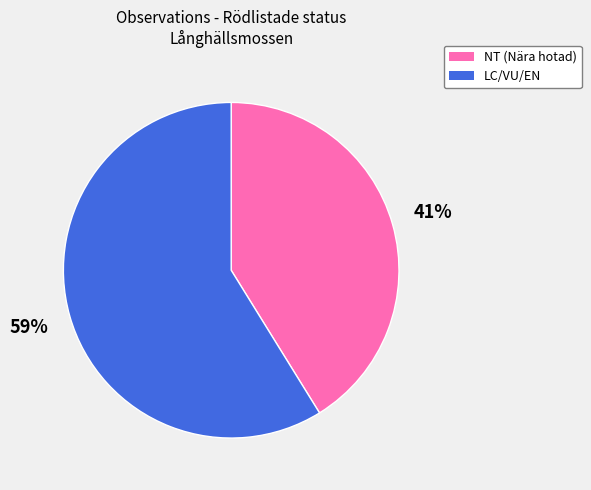

To the nearest percent, what is the average slice percentage?

50%